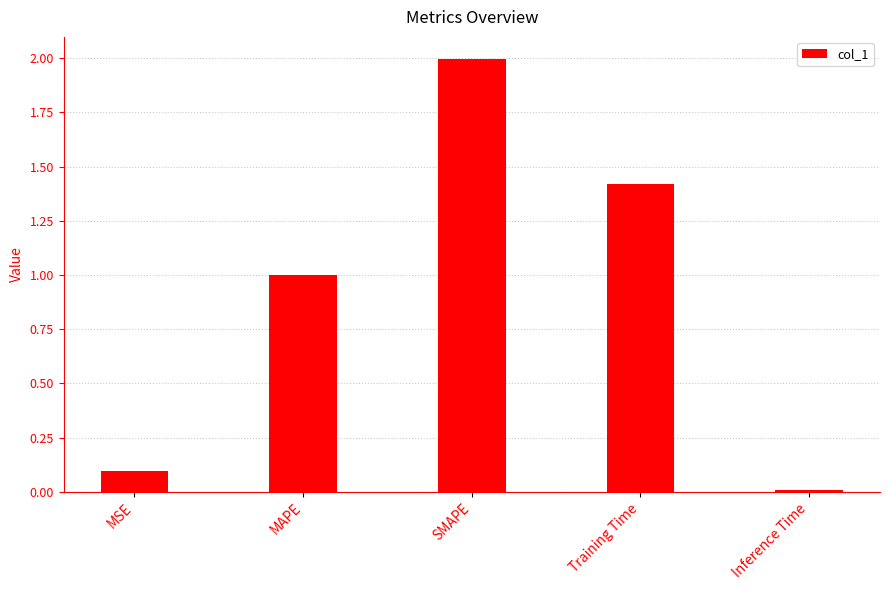

Between MAPE and Inference Time, which is larger?

MAPE